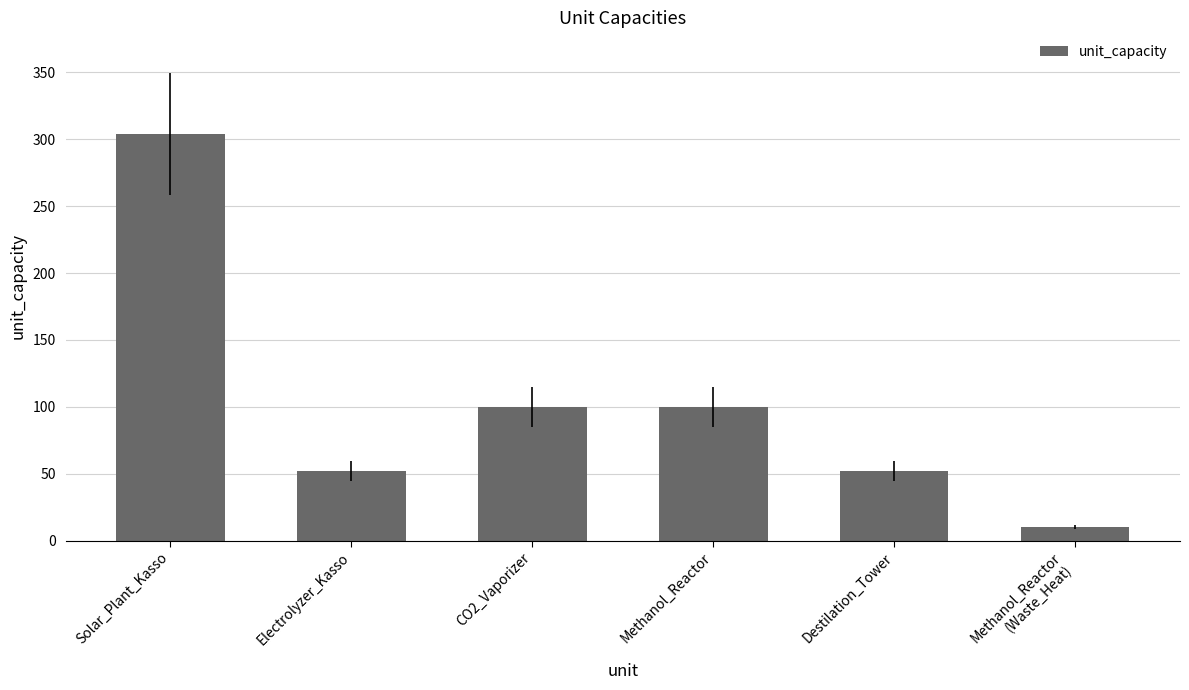

Which has a higher value, Solar_Plant_Kasso or Destilation_Tower?

Solar_Plant_Kasso